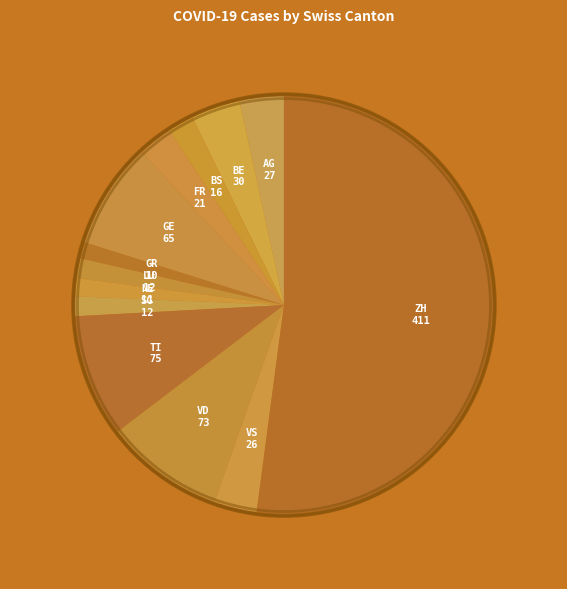

How many slices are in this pie chart?

13